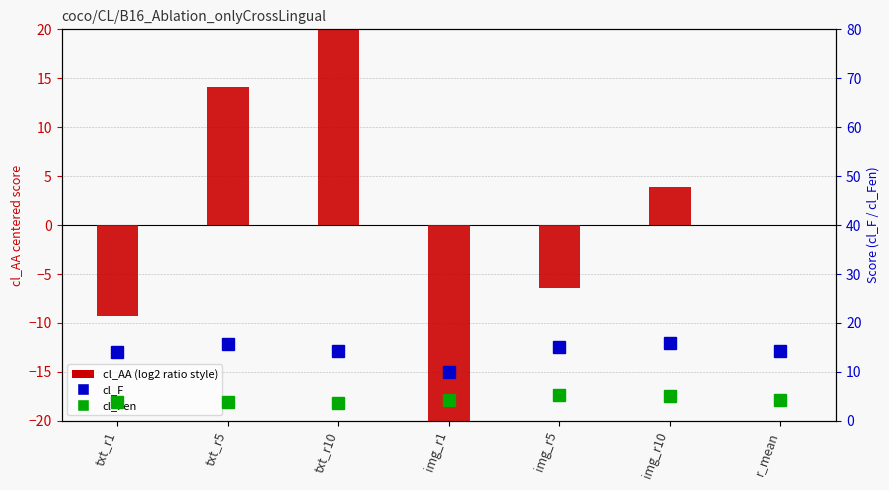

At which category is the sum across all series the highest?

txt_r10